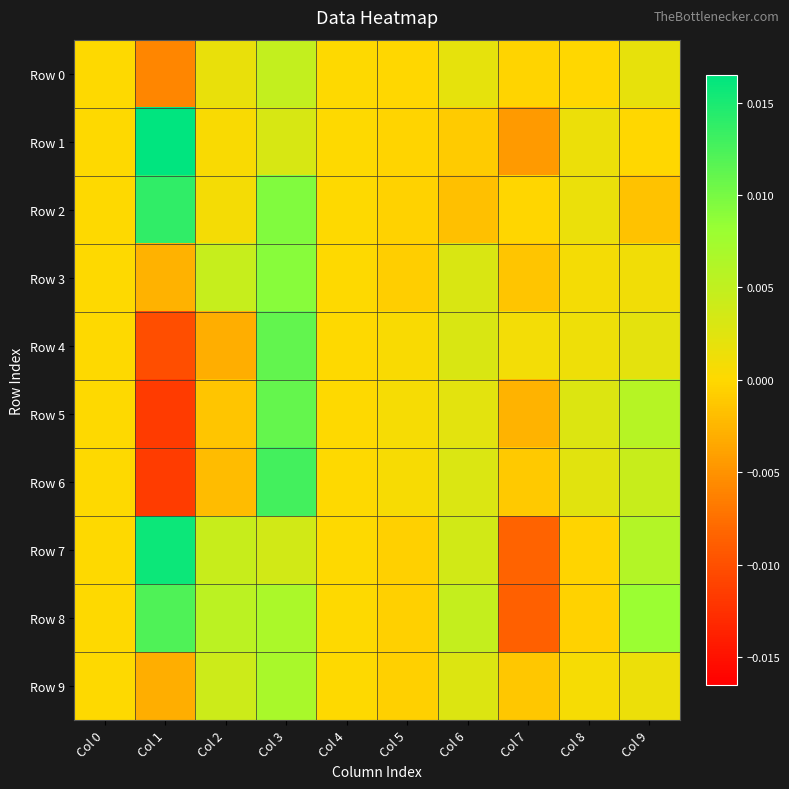

At which category is the sum across all series the highest?

Col 3